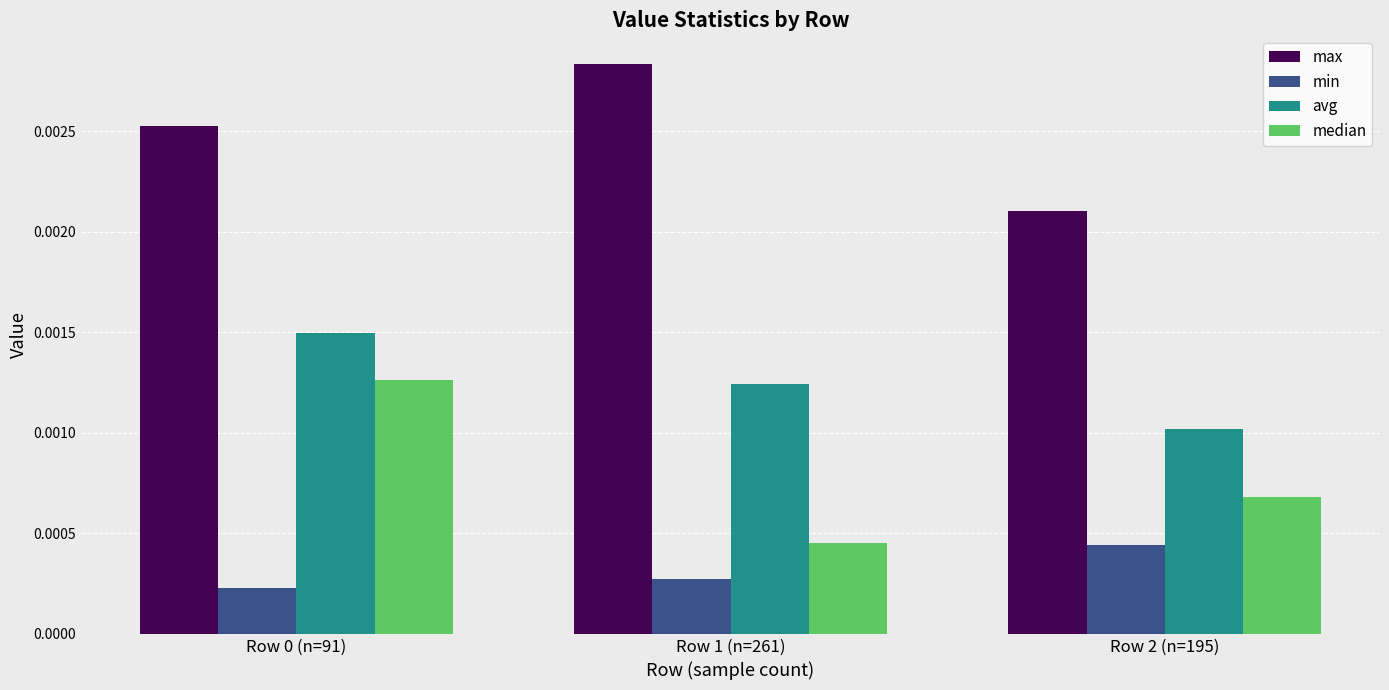

Is the value of median at Row 0 (n=91) greater than the value of avg at Row 0 (n=91)?

No